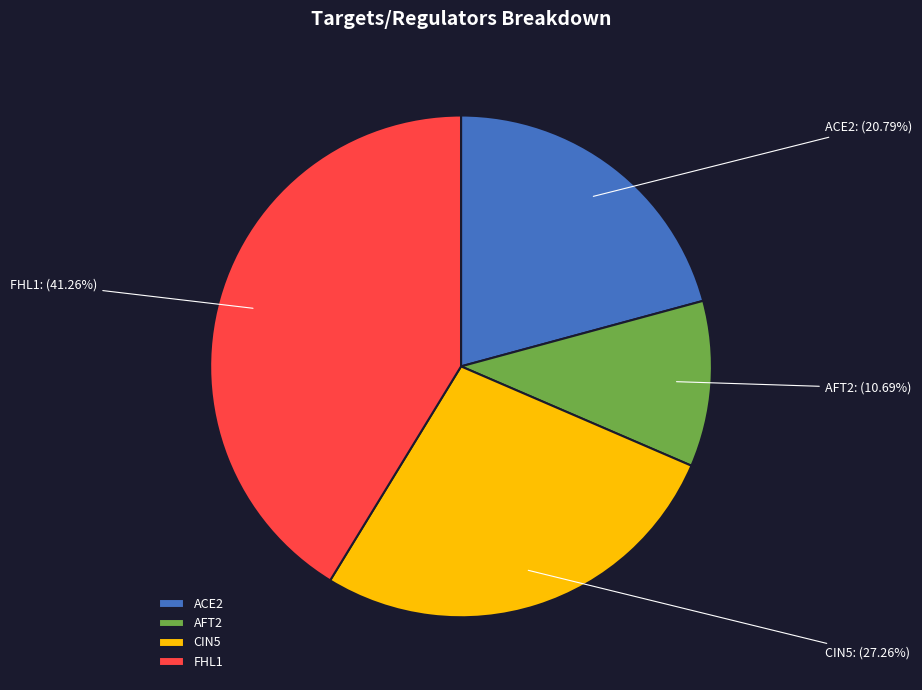

What is the largest slice in the pie chart?

FHL1